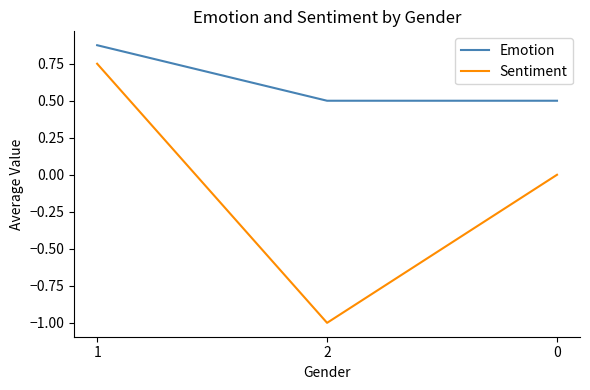

What is the minimum value for Emotion?

0.5